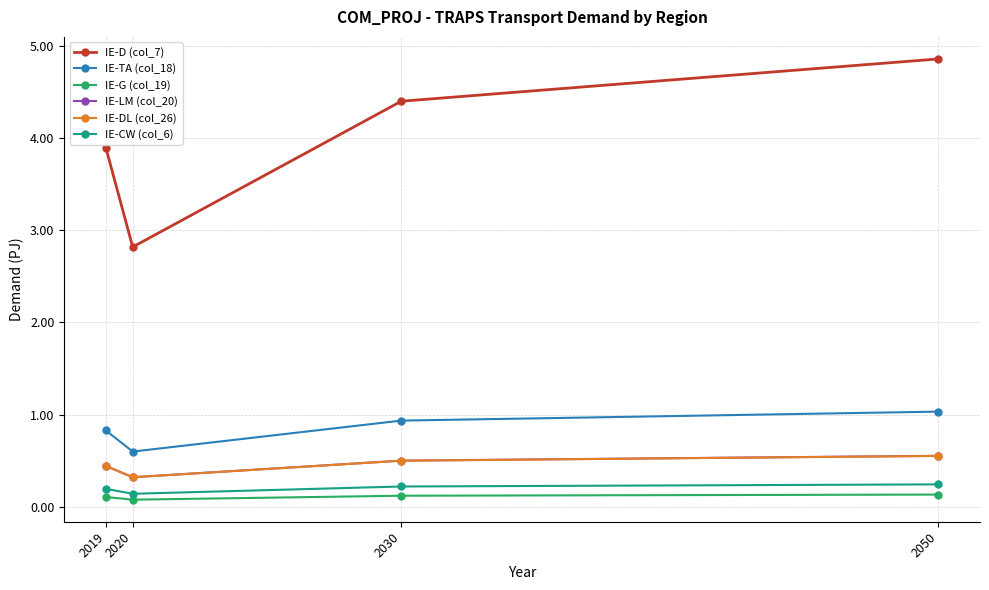

What is the maximum value shown in the chart?

4.9